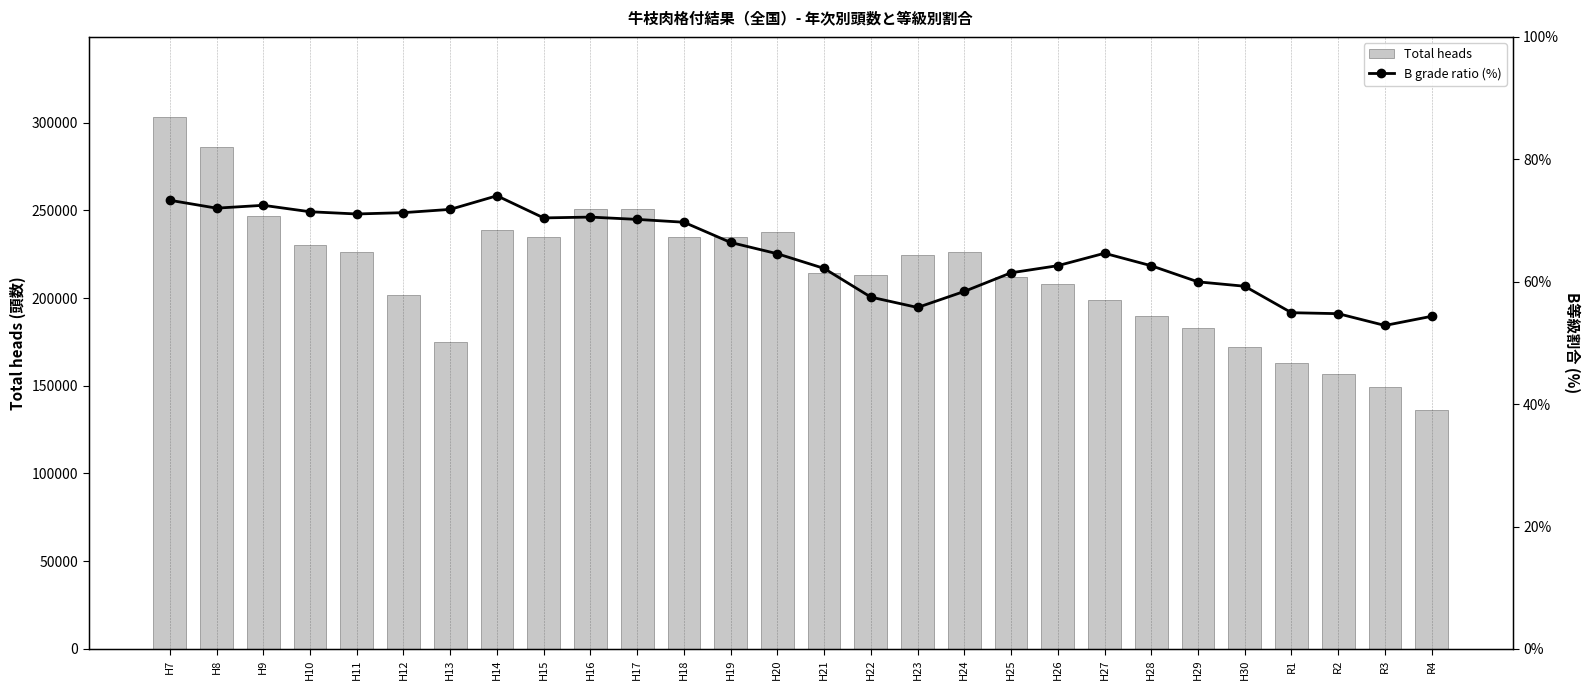

At which category is the sum across all series the highest?

H7